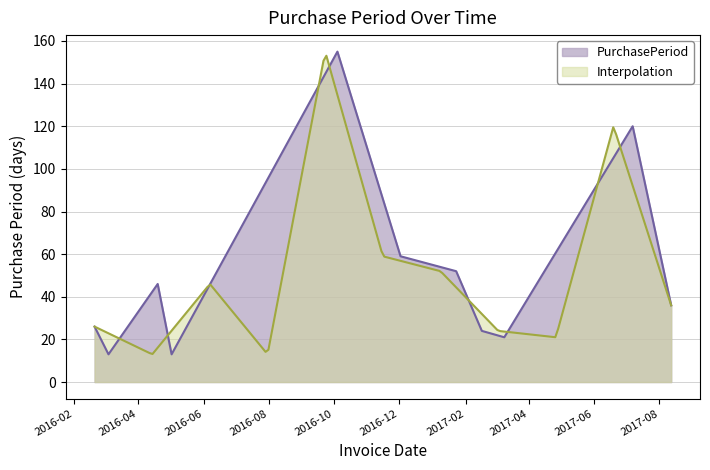

True or false: the data shows 22 at 2016-05-02.

False